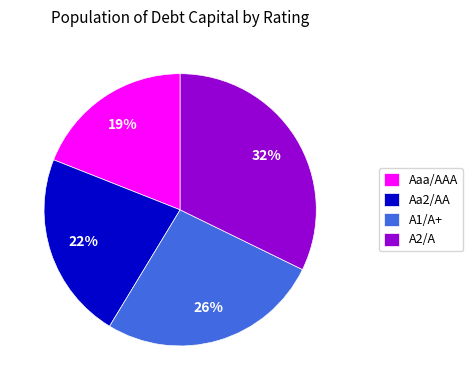

What is the smallest slice in the pie chart?

Aaa/AAA